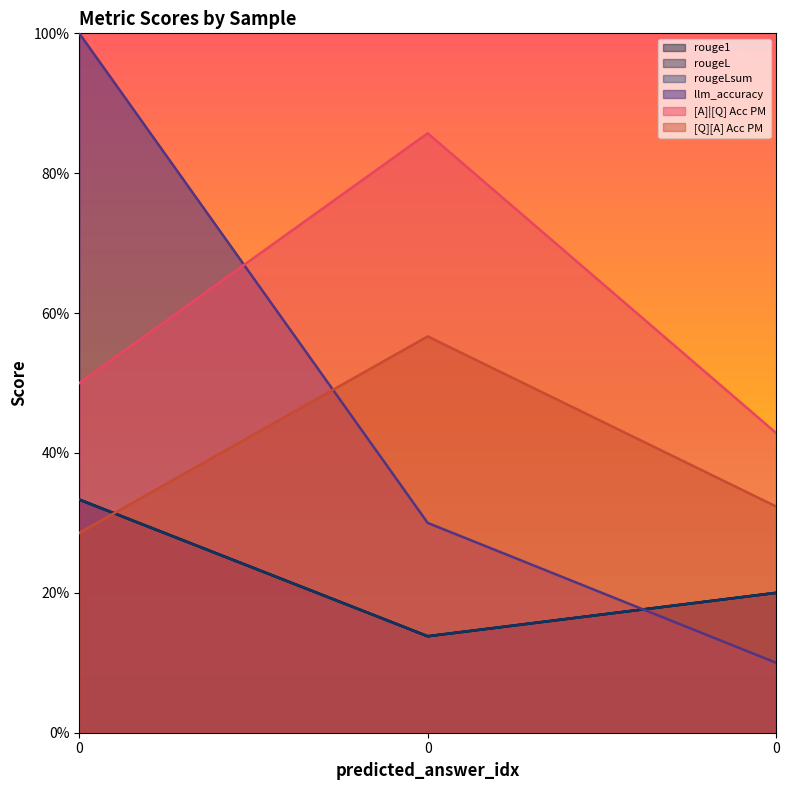

Does the chart display data point markers on the line(s)?

No